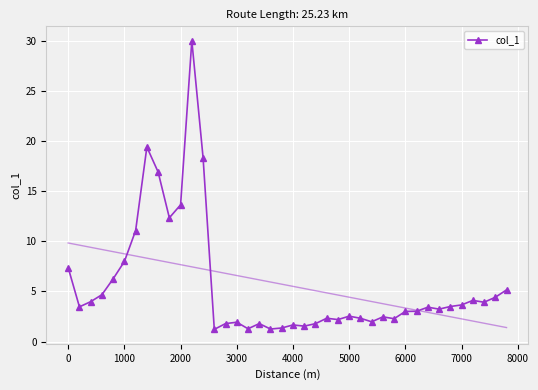

What is the maximum value for col_1?

30.0